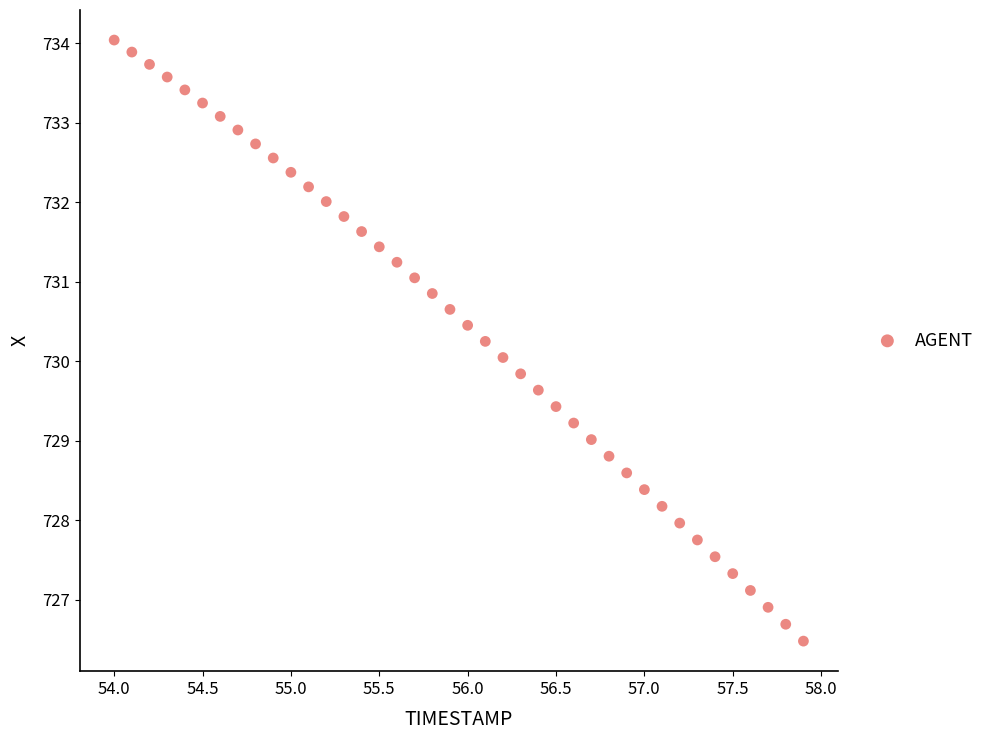

What is the range of X values (max minus min)?

3.9